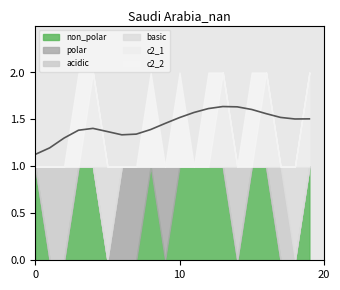

Count the number of data series in this chart.

6